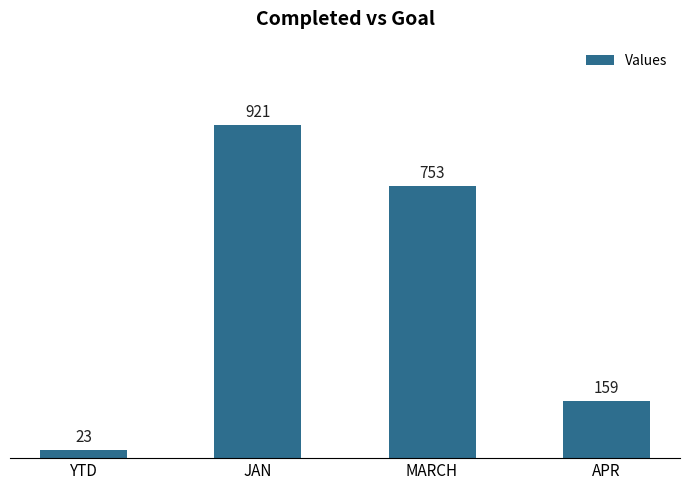

Rank the categories by value from lowest to highest.

YTD, APR, MARCH, JAN